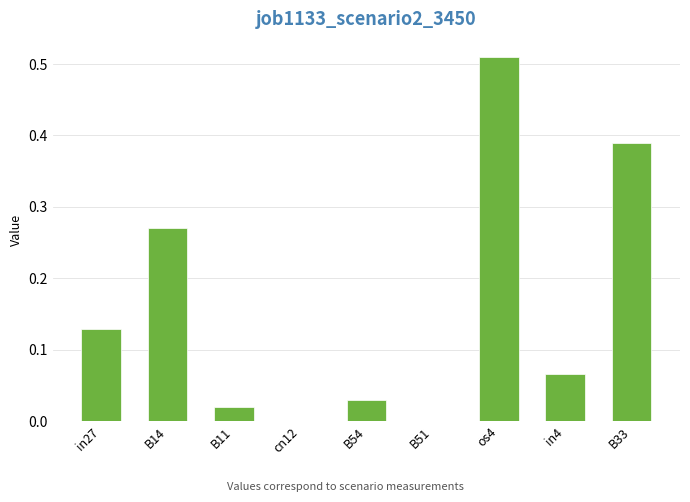

The chart shows a value of 0.0 at B11. True or false?

True